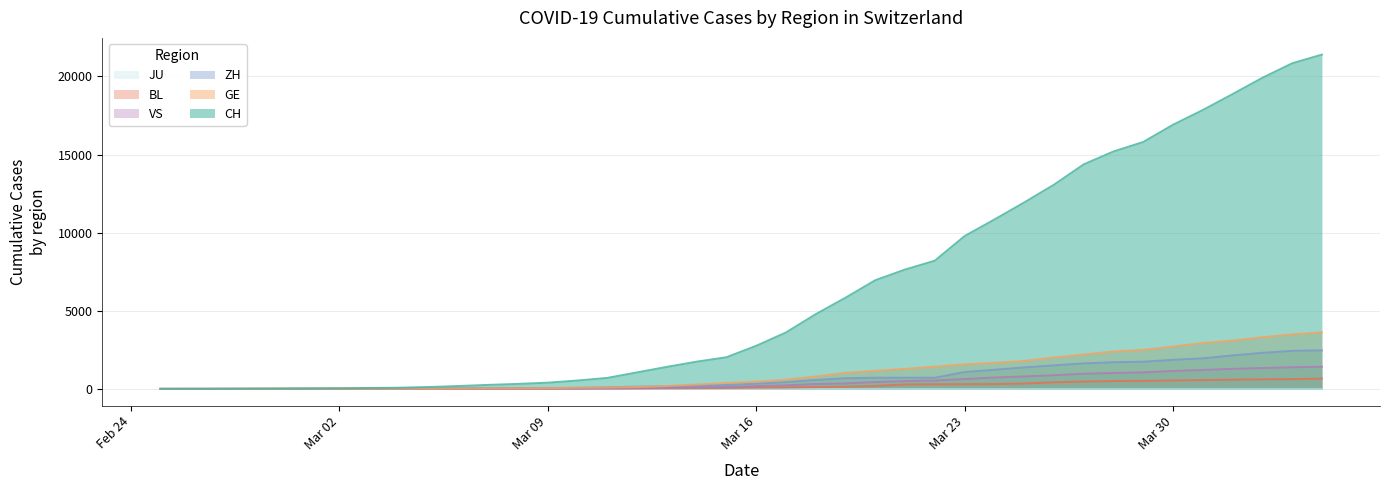

What is the difference between the CH values at 2020-04-01 and 2020-03-05?

18751